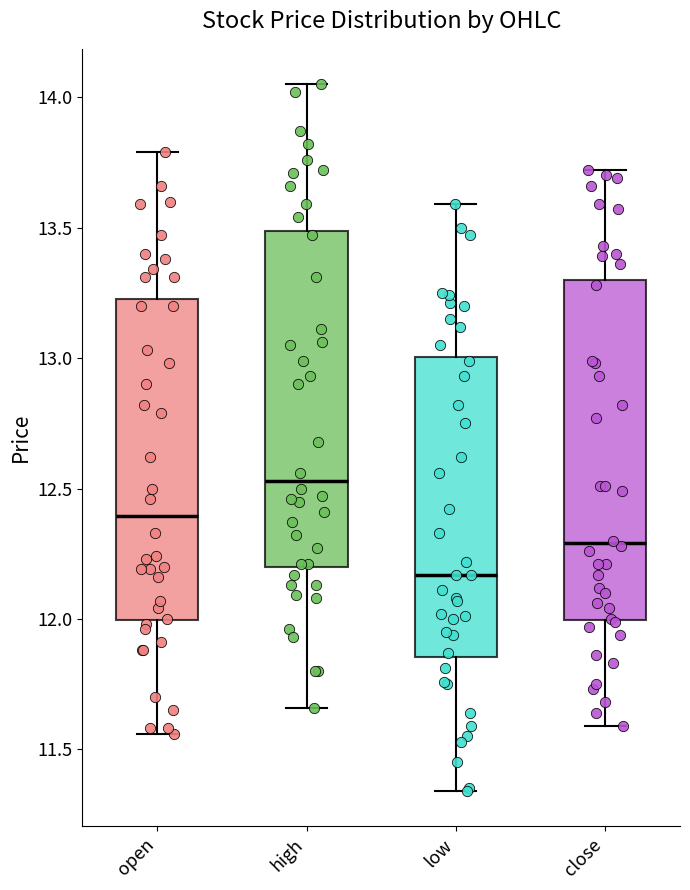

Which box has the highest median line?

high